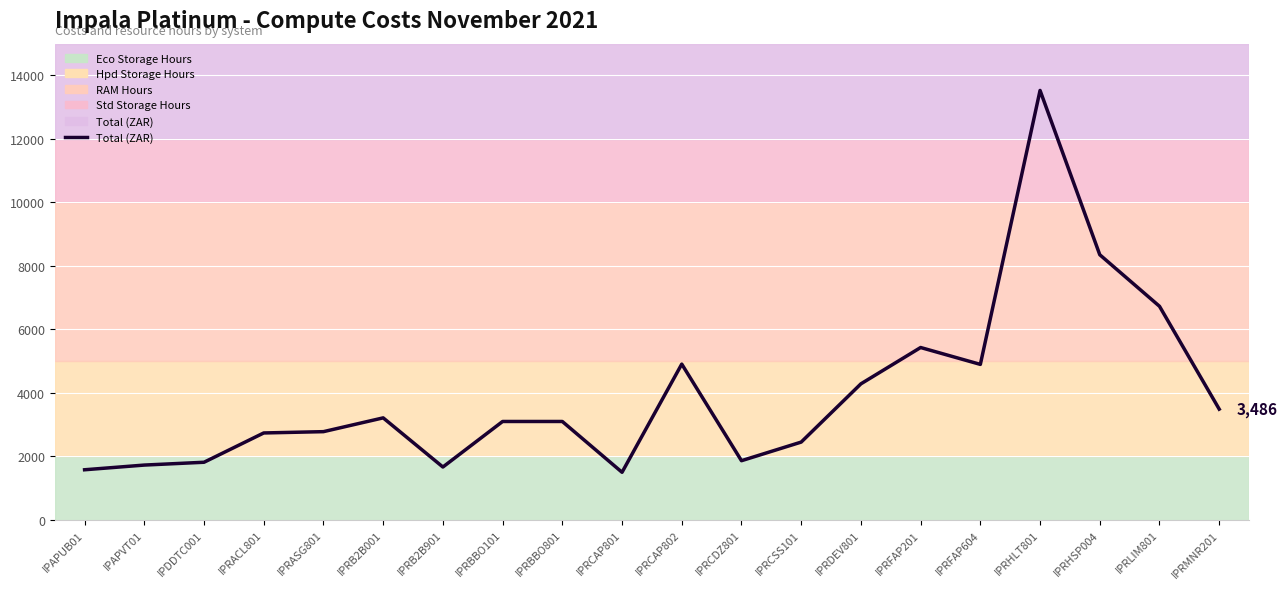

What is the difference between the maximum and minimum values?

12030.4